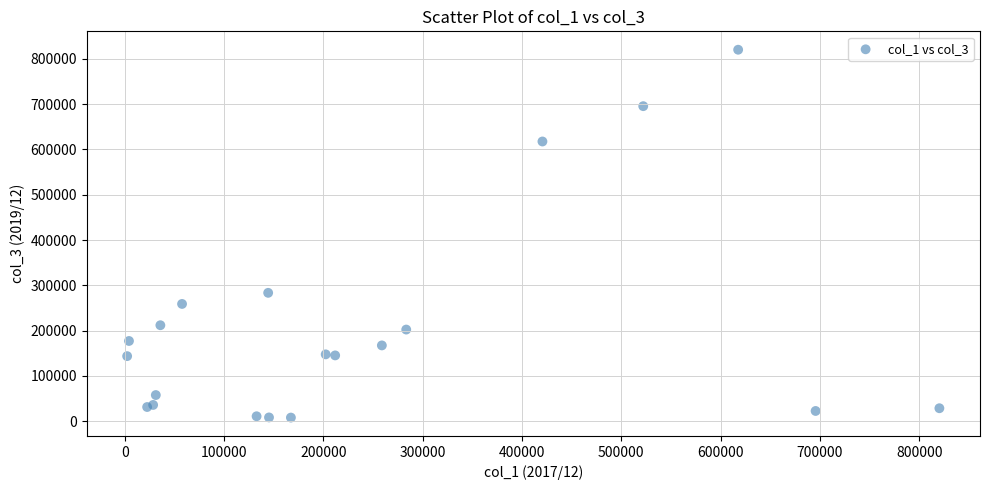

What Y value in the scatter plot is closest to 414063?

283352.8